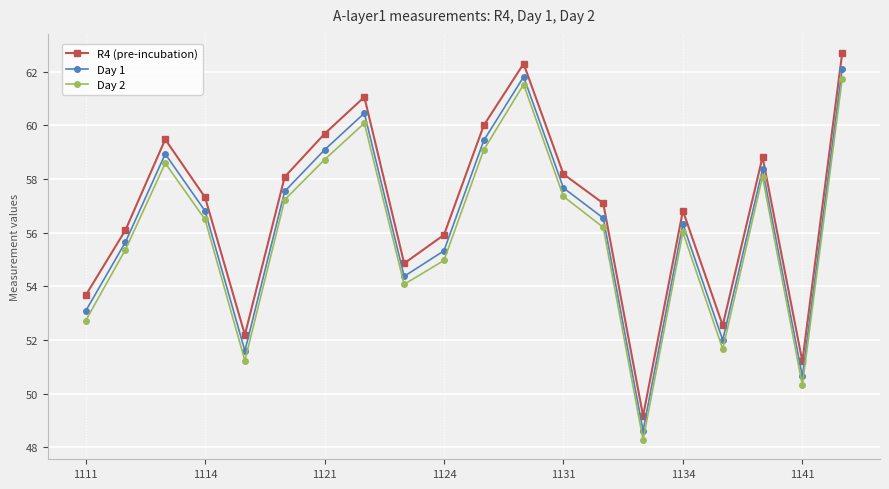

At how many categories does at least one series exceed 49?

20